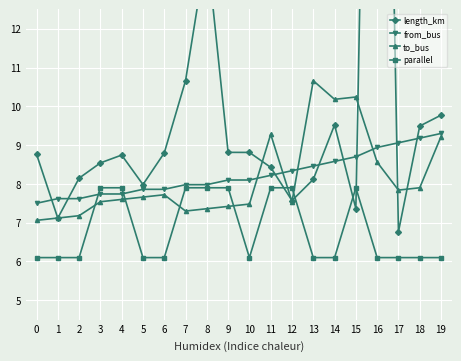

The value of parallel at 11 is 7.9. True or false?

True